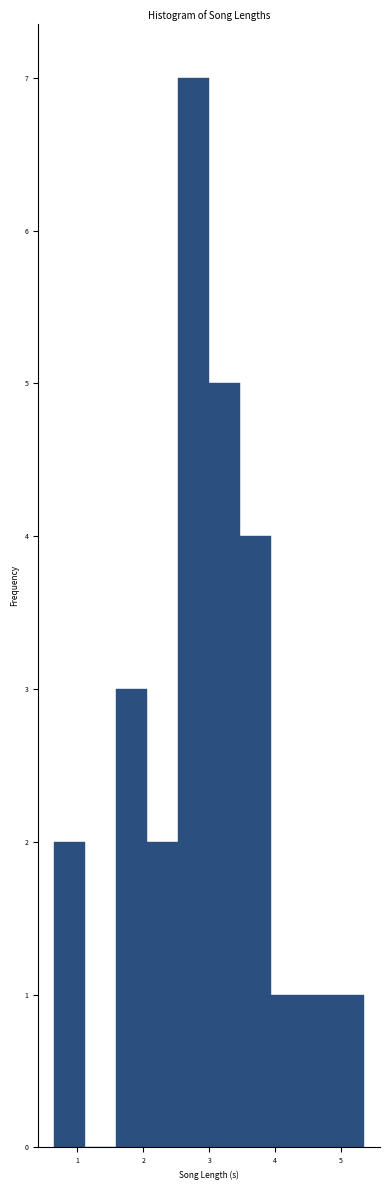

What is the height of the bar covering 3.5 to 3.9 on the x-axis? Neither the bar edges nor the heights are printed on the chart, so give them approximately, as read against the axes.

4